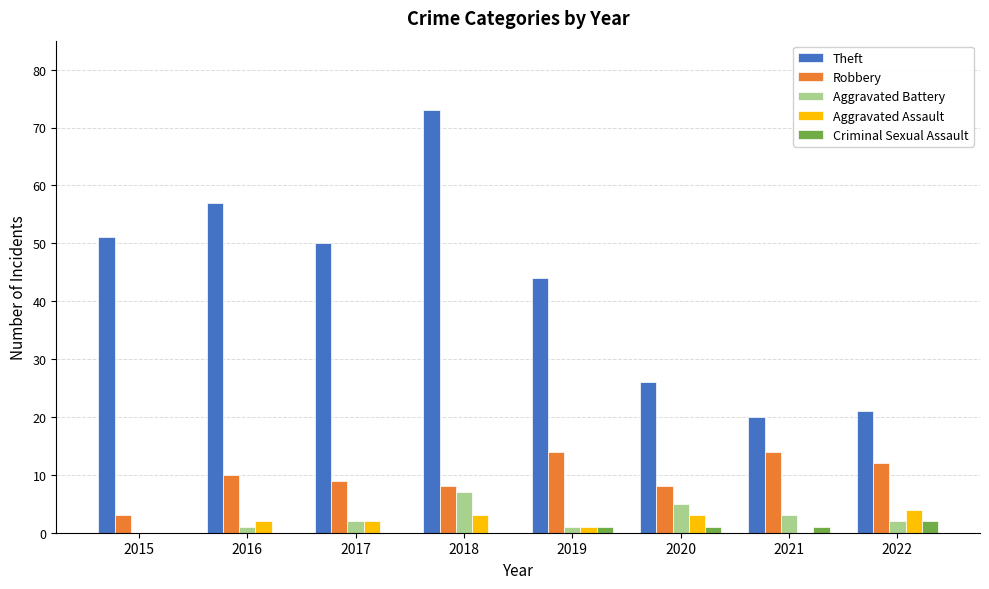

What is the total value across all series at 2019?

61